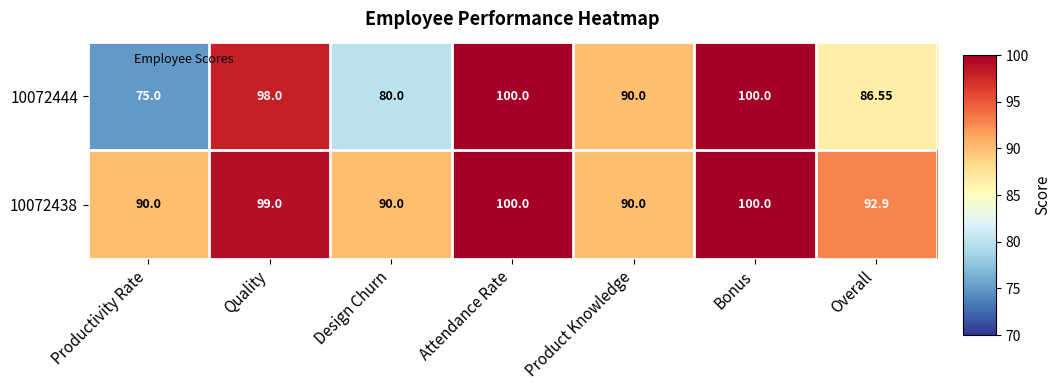

Rank the series by their average value, from highest to lowest.

10072438, 10072444